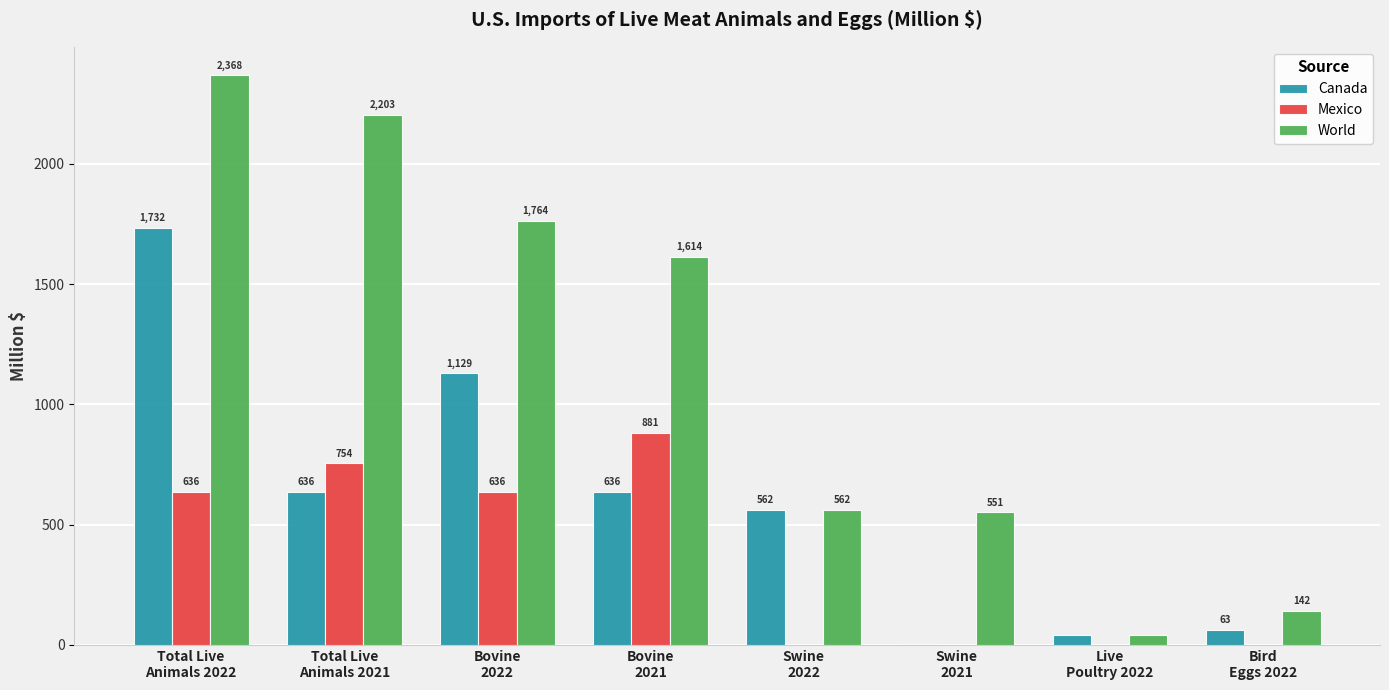

What is the highest value of the Canada series?

1732.3